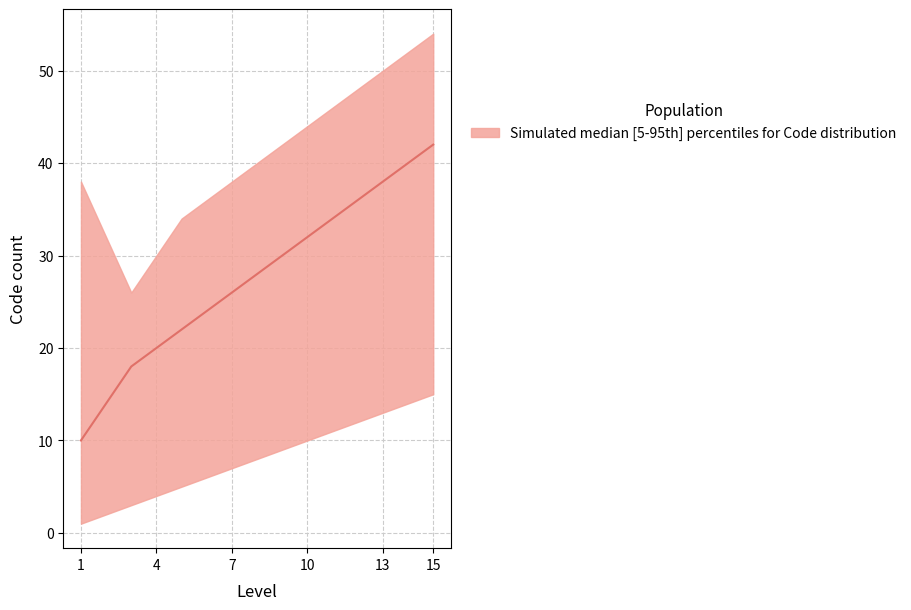

Which label corresponds to the largest value in the chart?

15